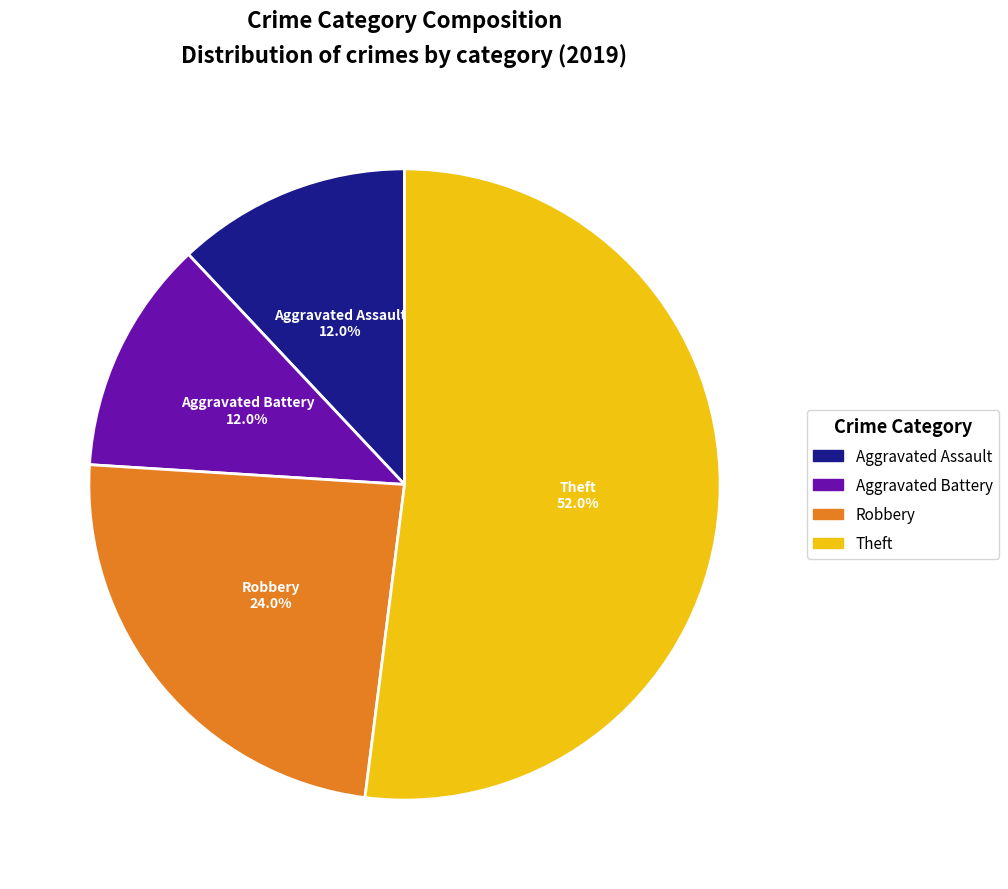

Count the number of slices in the pie.

4